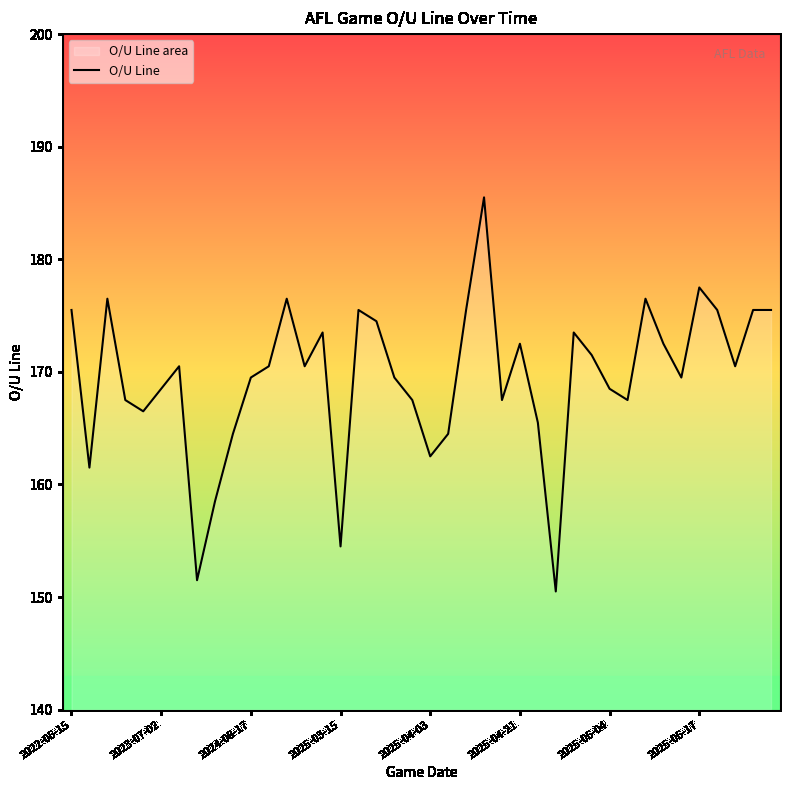

What is the maximum value shown in the chart?

185.5